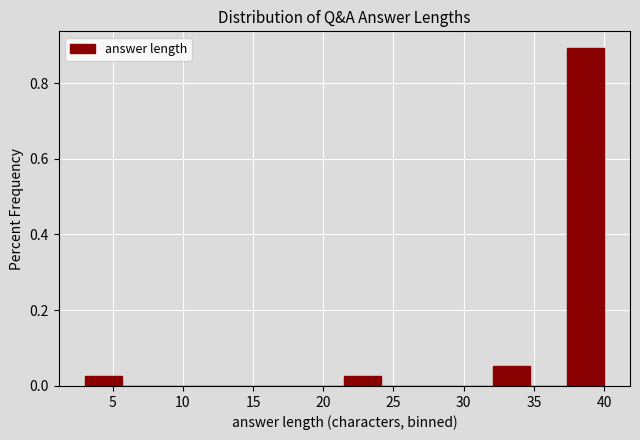

What is the height of the bar covering 3.0 to 5.5 on the x-axis? Neither the bar edges nor the heights are printed on the chart, so give them approximately, as read against the axes.

0.02